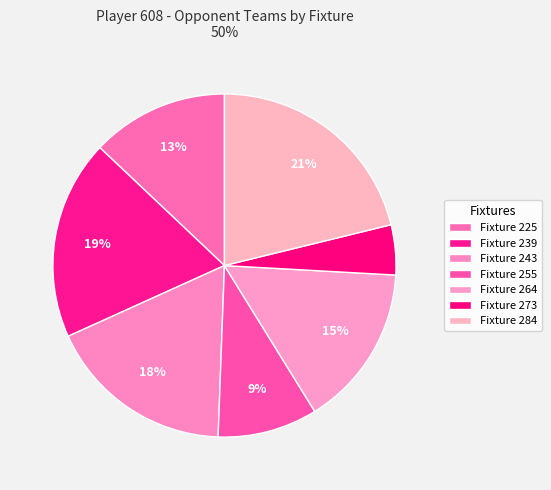

To the nearest percent, what percentage of the pie is Fixture 239?

19%